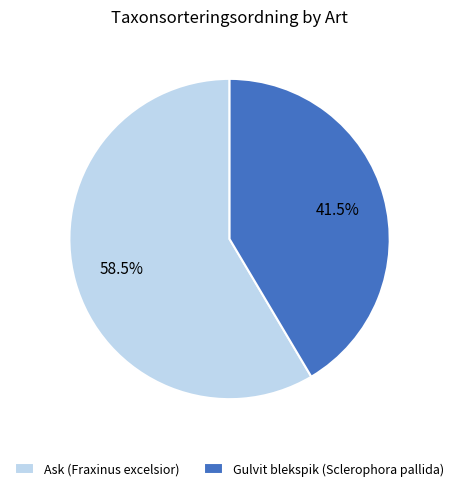

How many slices are in this pie chart?

2